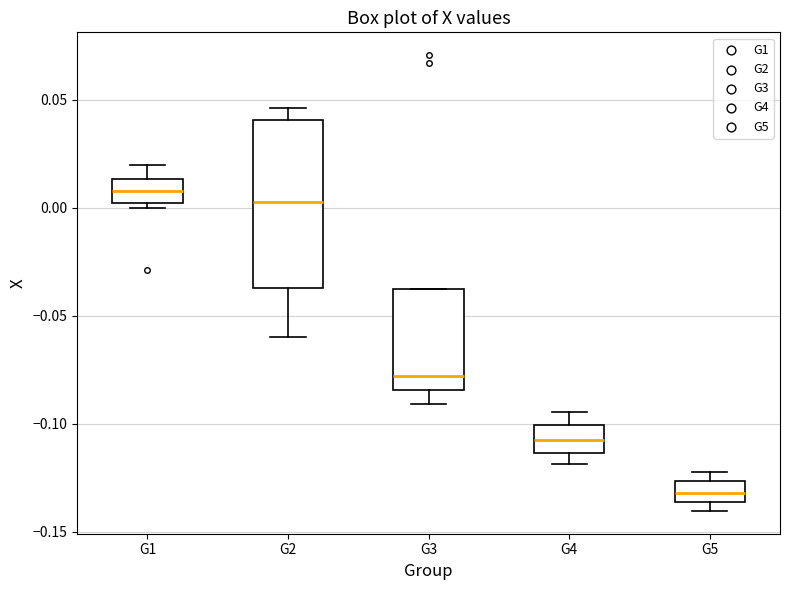

Reading left to right, read every box against the y-axis: the position of its median line, the range the box covers, and the ends of its whiskers. The values are not printed on the chart, so give them approximately, as read against the axis.

G1: median 0.010, box 0.000 to 0.015, whiskers 0.000 (just below the box's lower edge) to 0.020
G2: median 0.005, box -0.035 to 0.040, whiskers -0.060 to 0.045
G3: median -0.080, box -0.085 to -0.040, whiskers -0.090 to -0.040
G4: median -0.110, box -0.115 to -0.100, whiskers -0.120 to -0.095
G5: median -0.130, box -0.135 to -0.125, whiskers -0.140 to -0.120